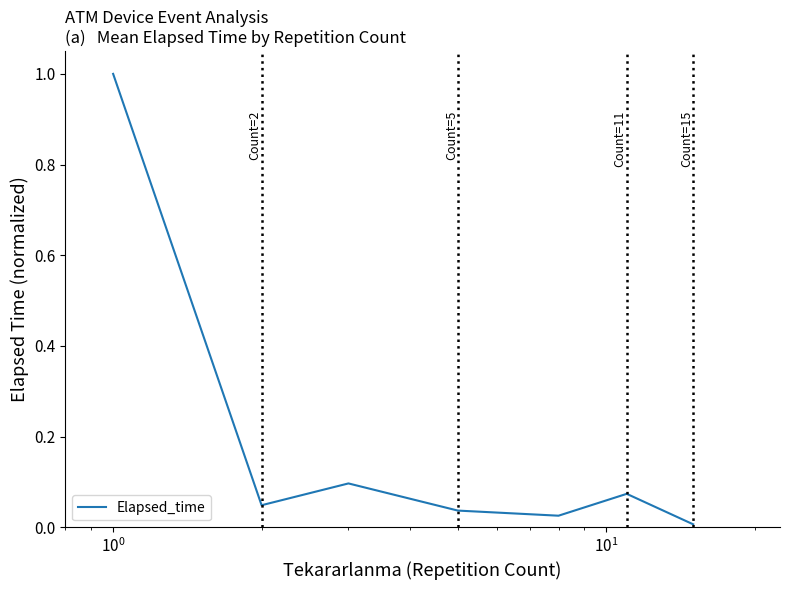

How many interior local peaks (higher than both neighbors) does the data have?

2